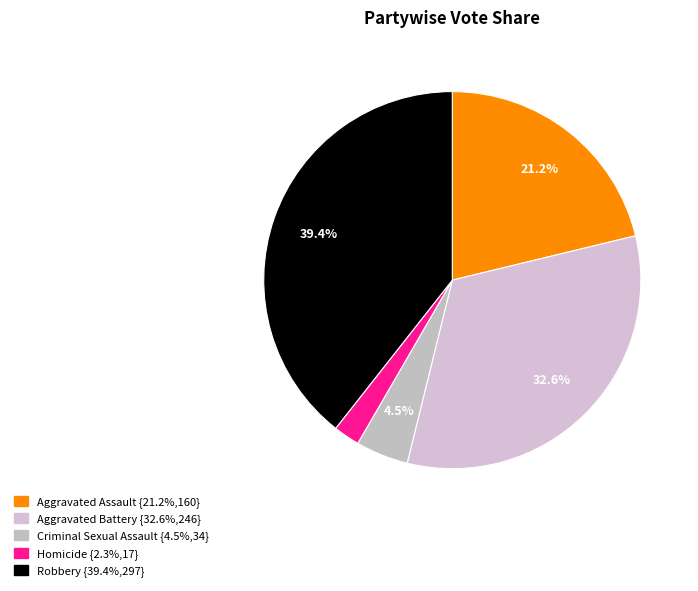

Count the number of slices in the pie.

5